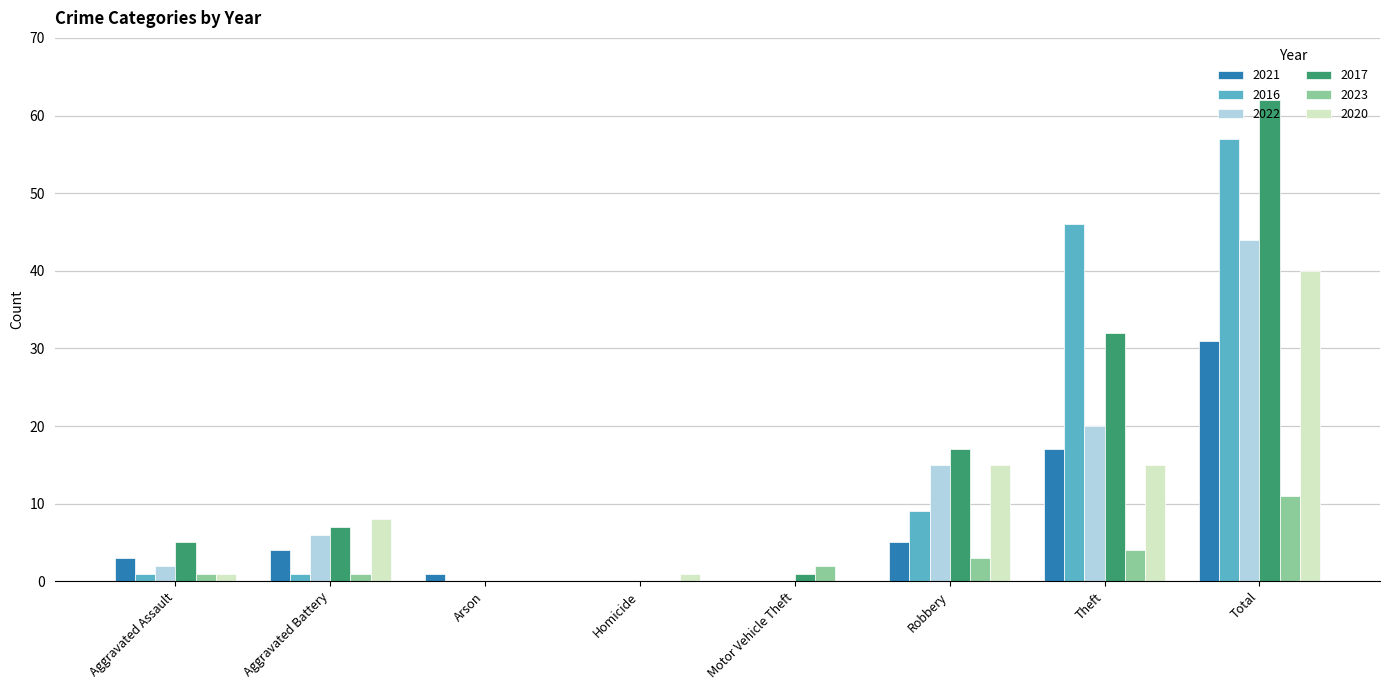

Are the bars grouped side by side (vs. stacked)?

Yes